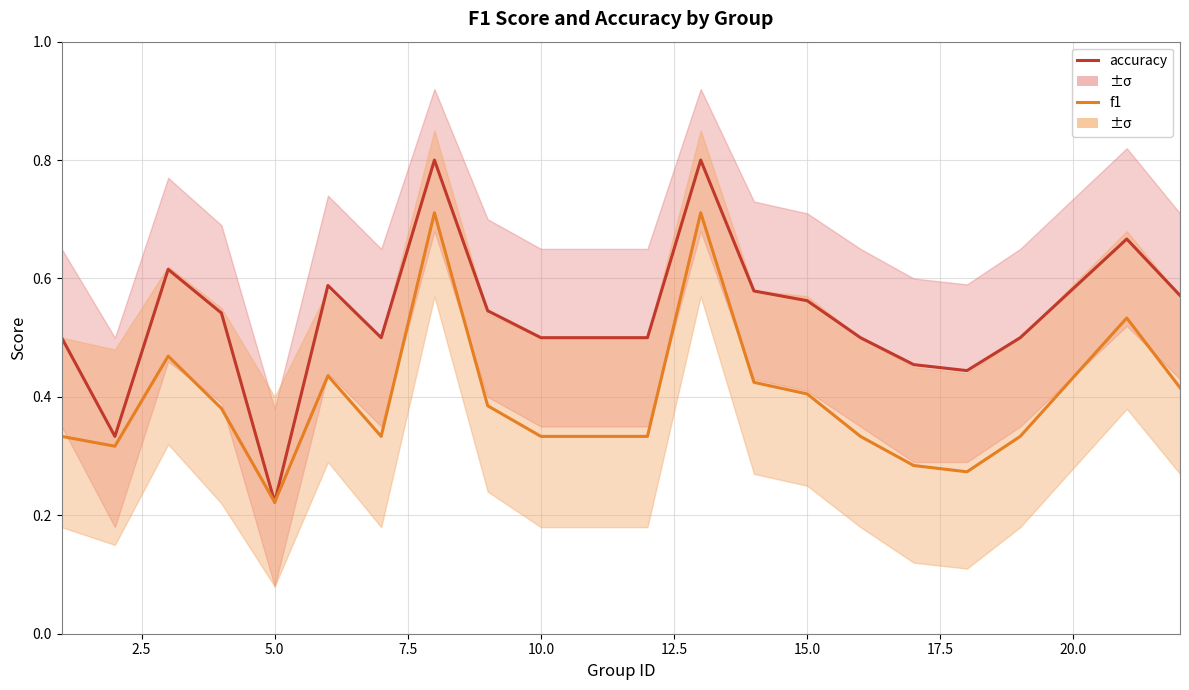

Does the chart display data point markers on the line(s)?

No